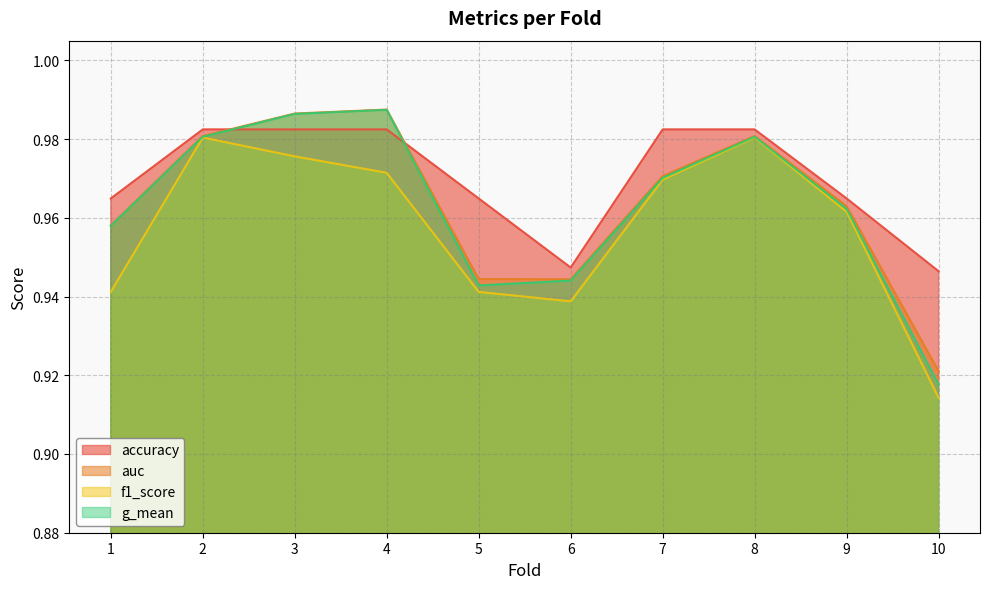

What is the sum of the f1_score values at 5 and 7?

1.9